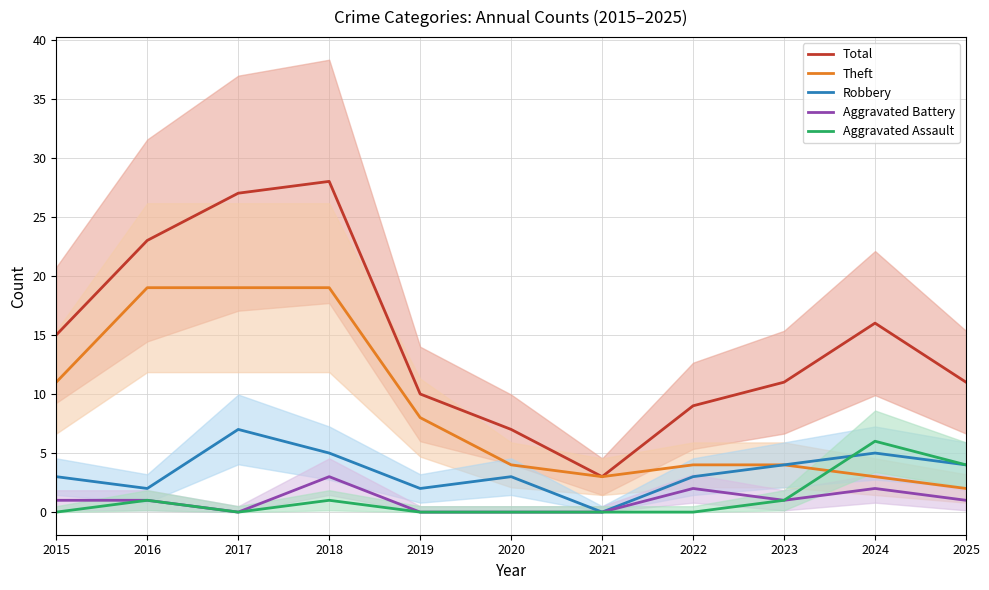

True or false: Theft has more than 0 interior local peaks.

False